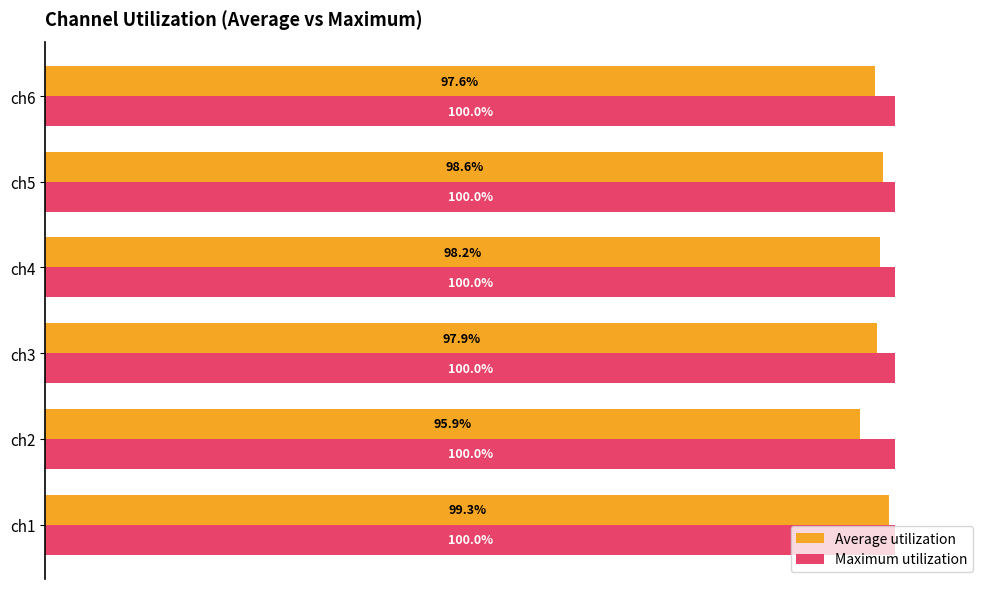

At which category is the sum across all series the highest?

ch1